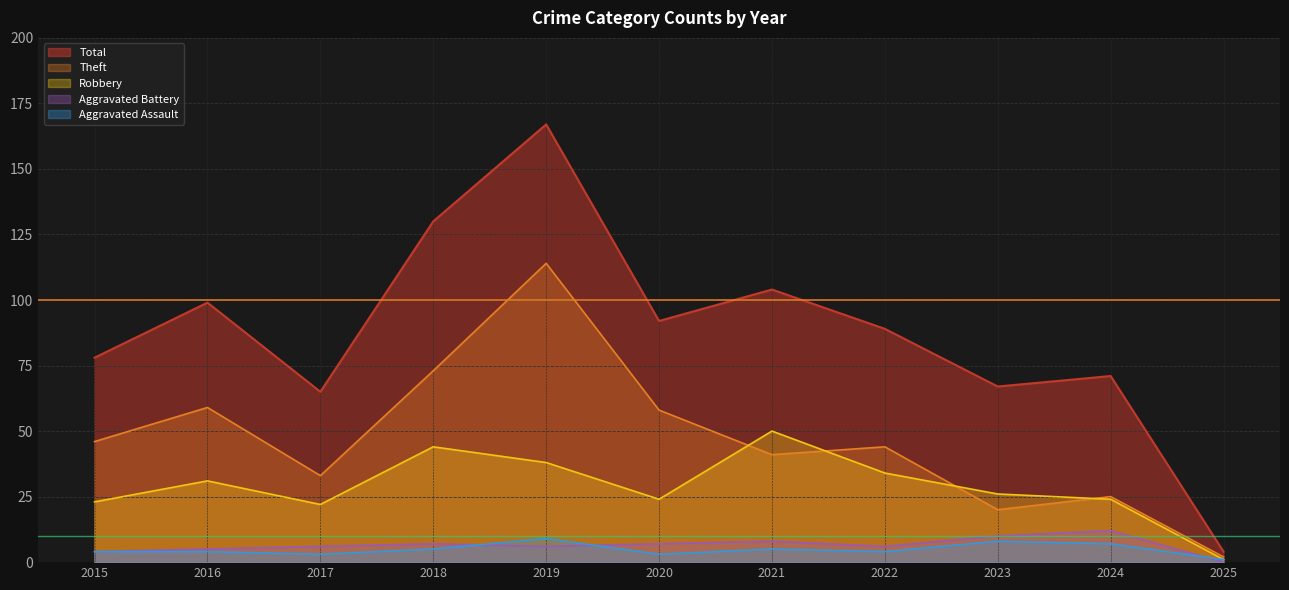

What is the difference between the Aggravated Assault values at 2016 and 2021?

1